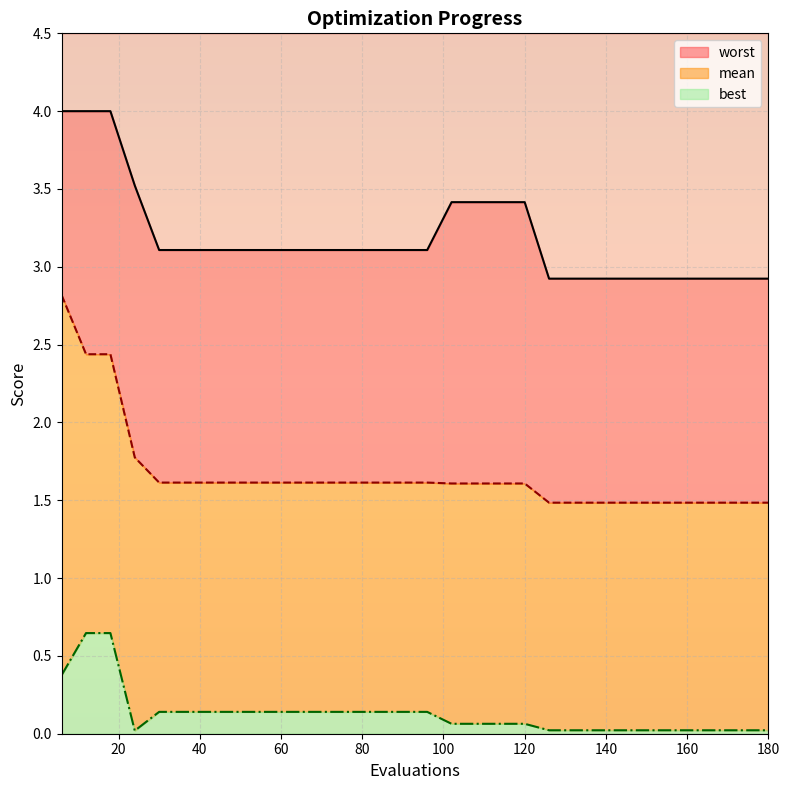

Which series changed the most between 60 and 90?

mean